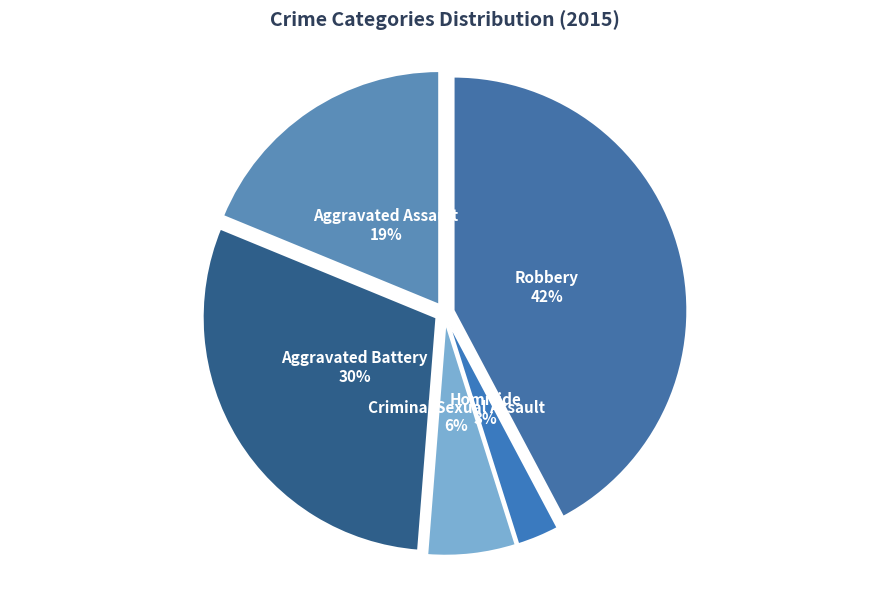

Is there a majority slice in this chart?

No